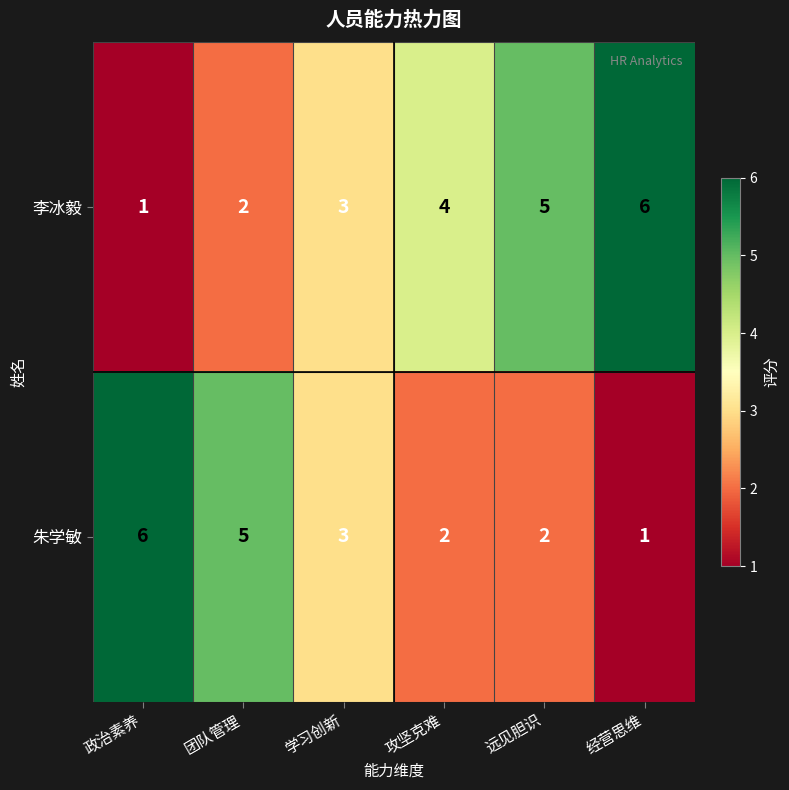

Count the number of categories in the chart.

6